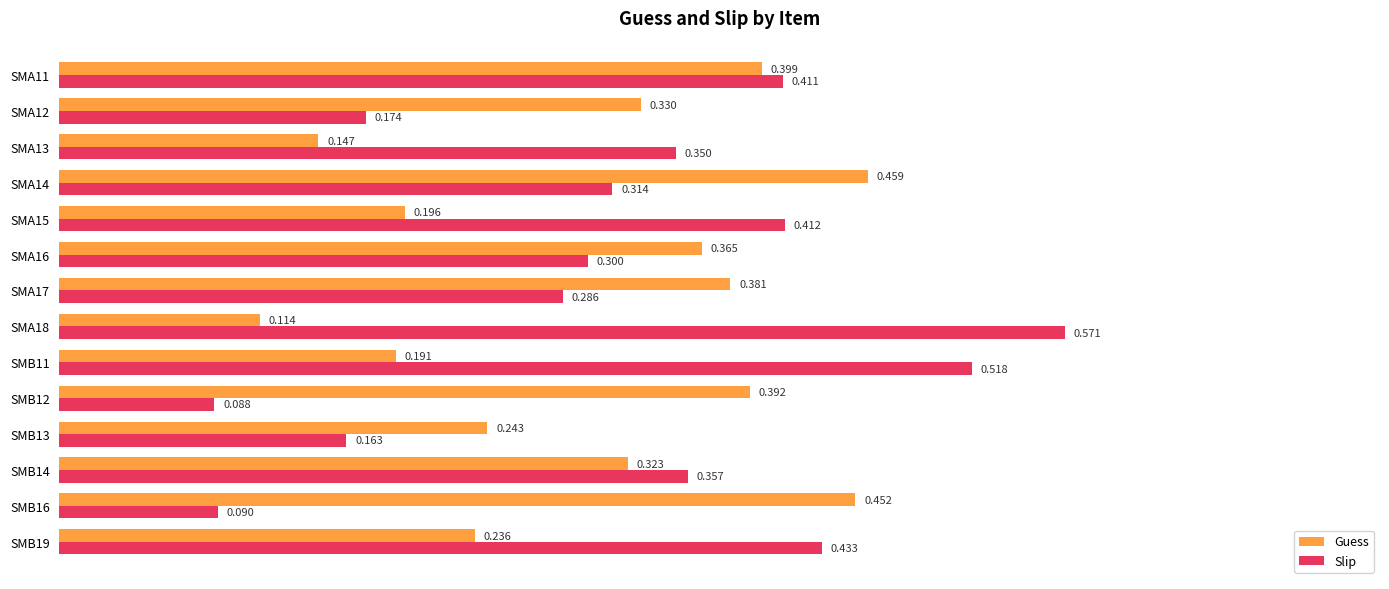

Is the value of Slip at SMA12 greater than the value of Guess at SMA17?

No